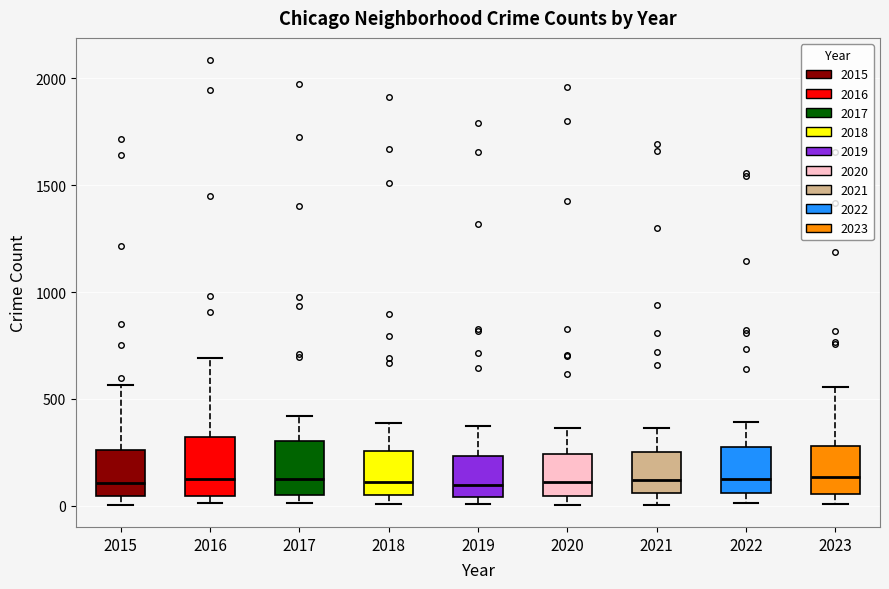

Where does the median line of the box at x = 2019 sit on the y-axis? The values are not printed on the chart, so give them approximately, as read against the axis.

100